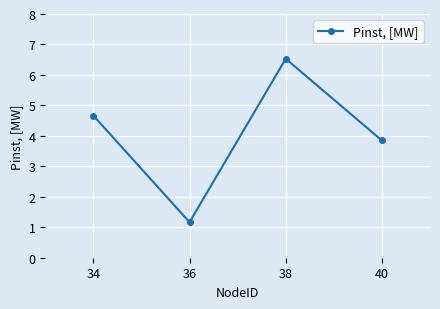

Rank the categories by value from highest to lowest.

38, 34, 40, 36